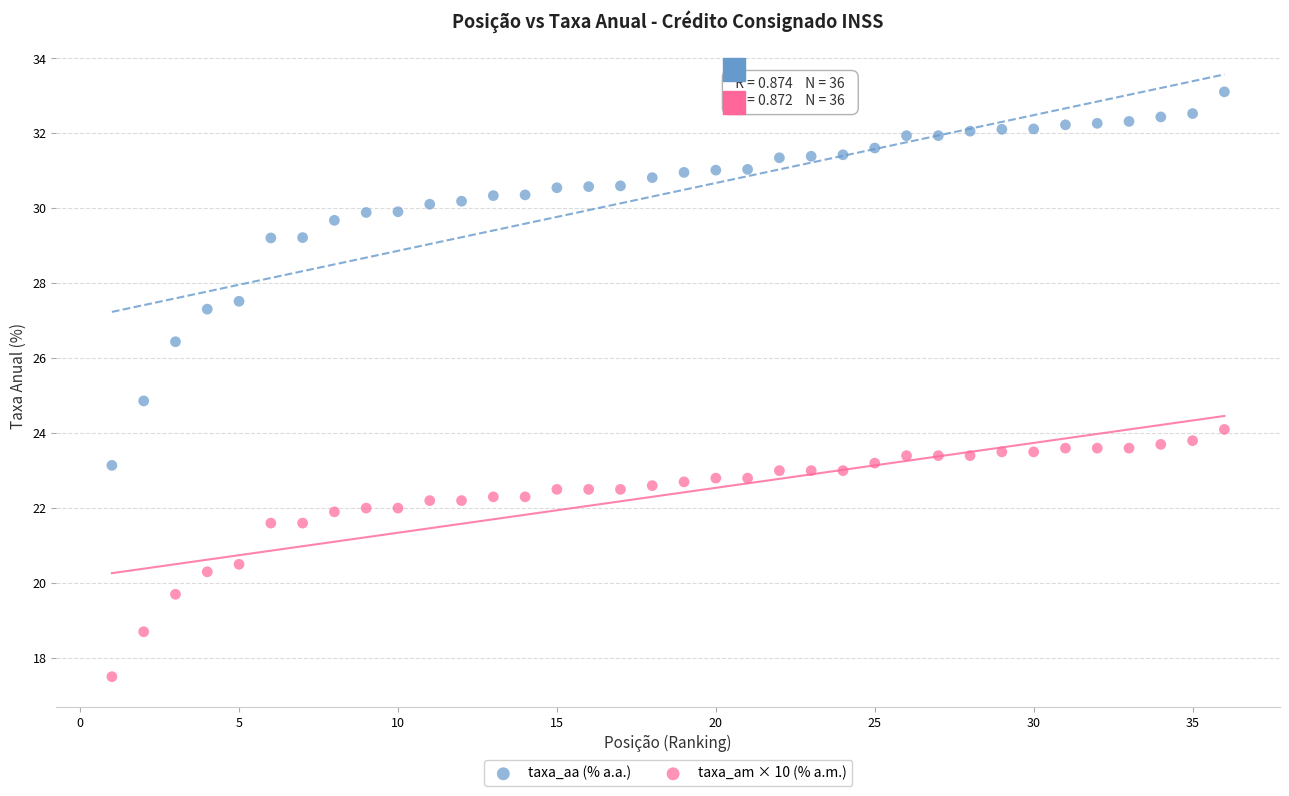

Which series has the widest spread of Y values?

taxa_aa (% a.a.)